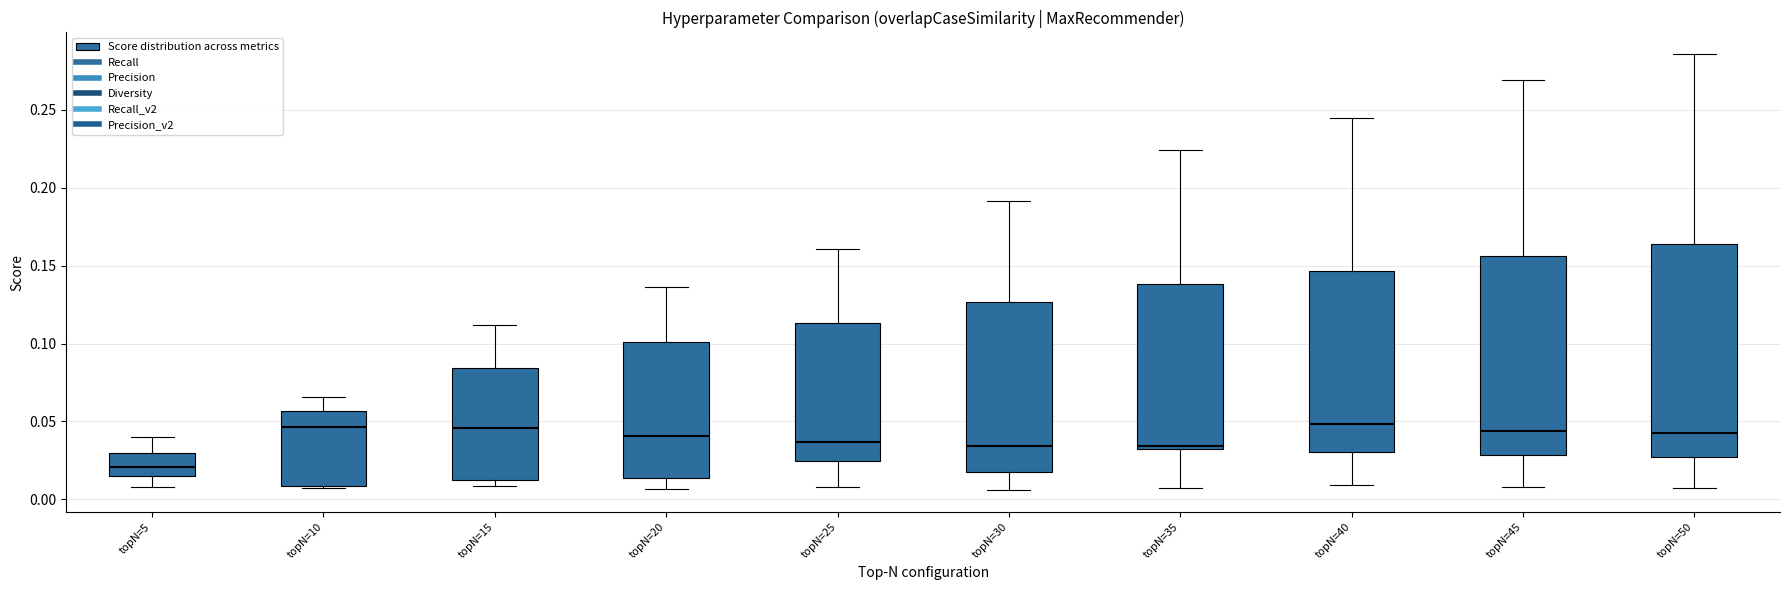

Comparing the boxes themselves (not the whiskers), which one is the tallest?

topN=50